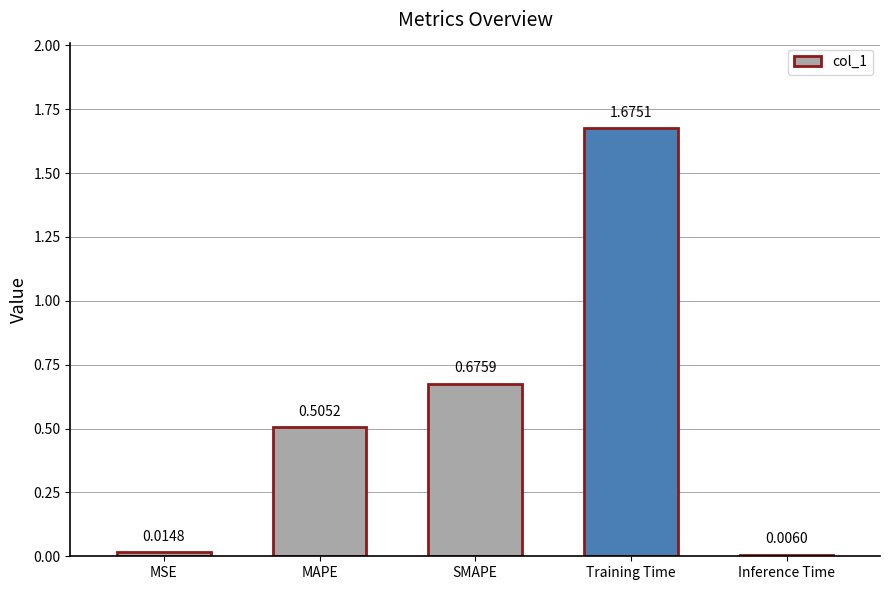

What is the change in value from MAPE to Training Time?

+1.2